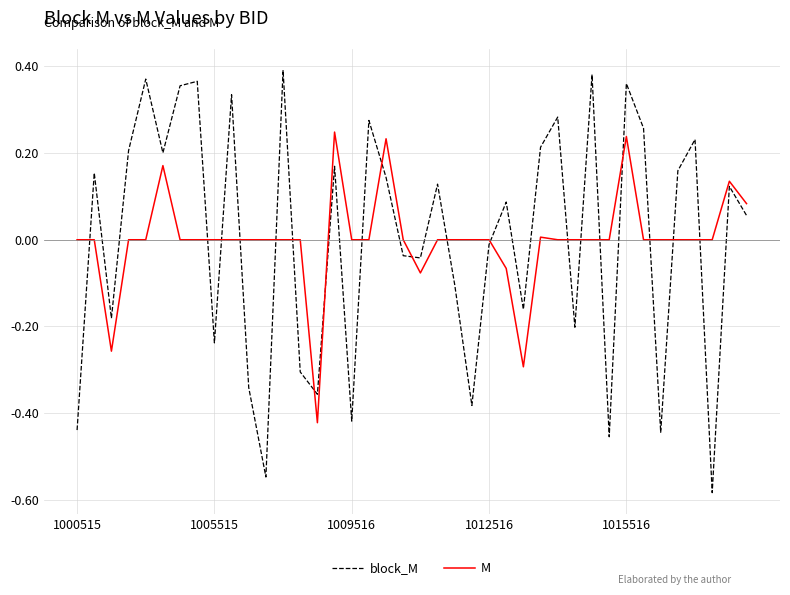

Rank the series by their maximum value, from highest to lowest.

block_M, M